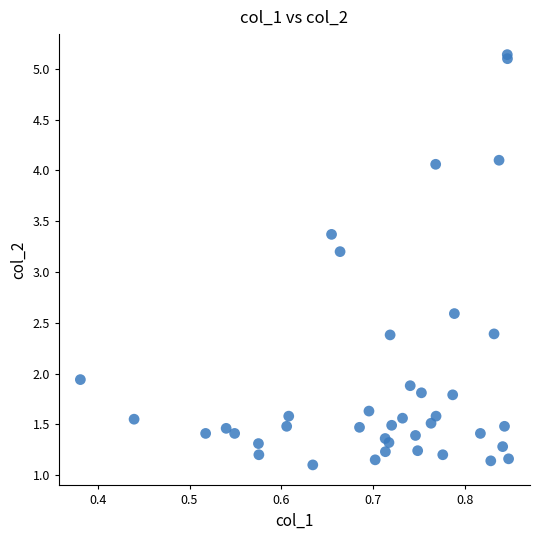

What Y value in the scatter plot is closest to 3?

3.2